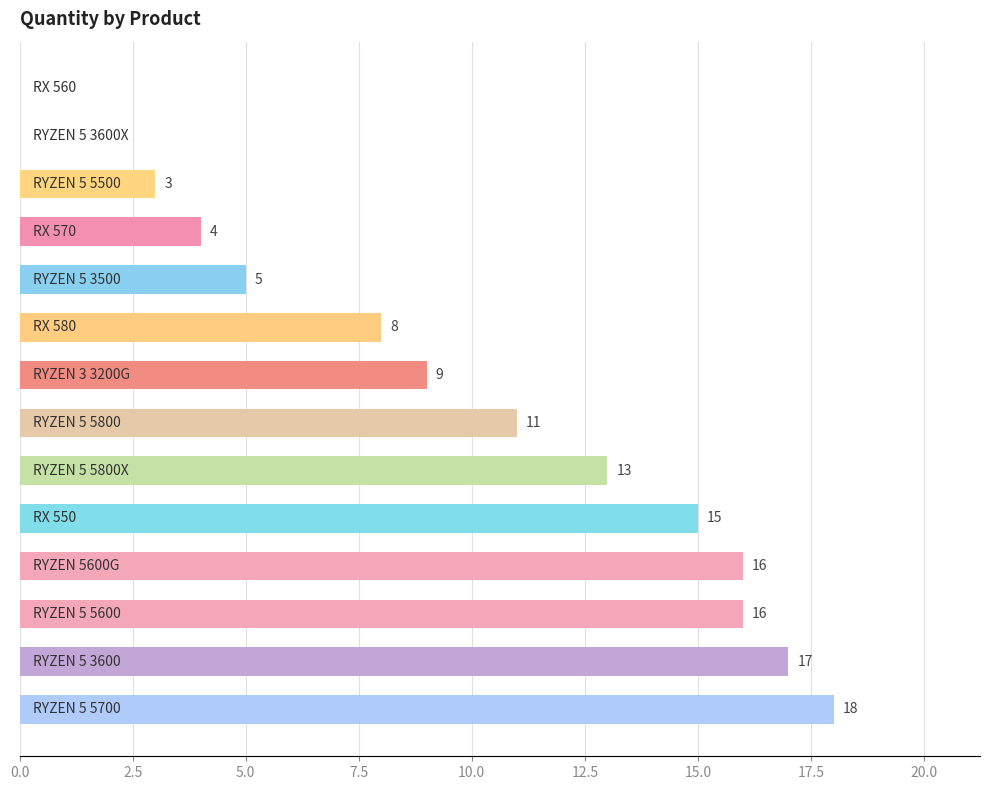

What is the maximum value shown in the chart?

18